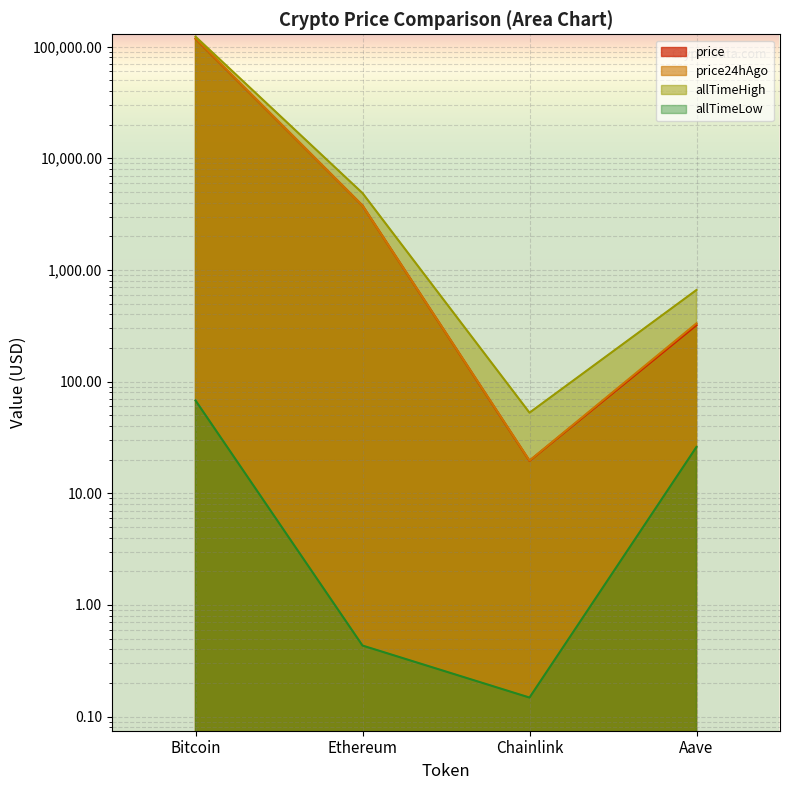

At which label does allTimeLow first exceed 26?

Bitcoin